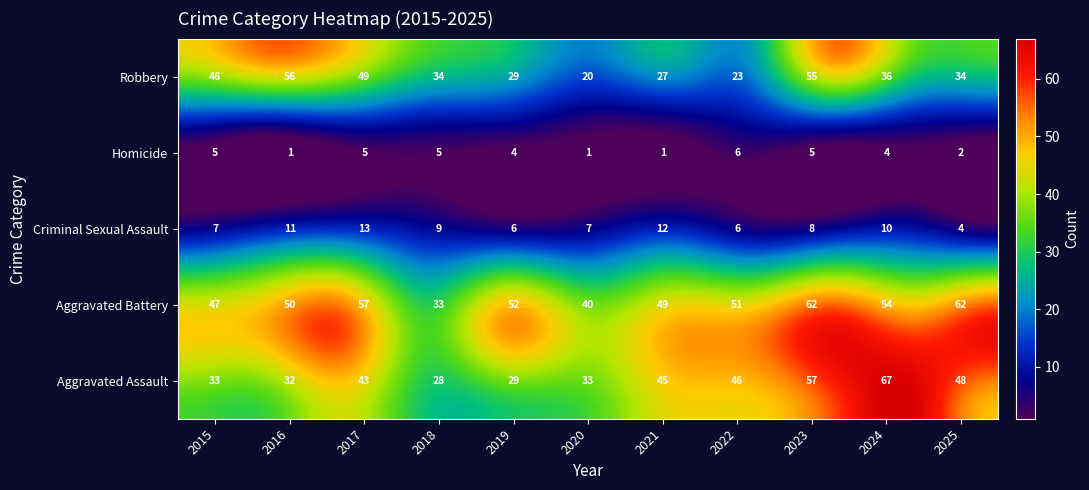

The Aggravated Battery series shows 62 at 2025. True or false?

True